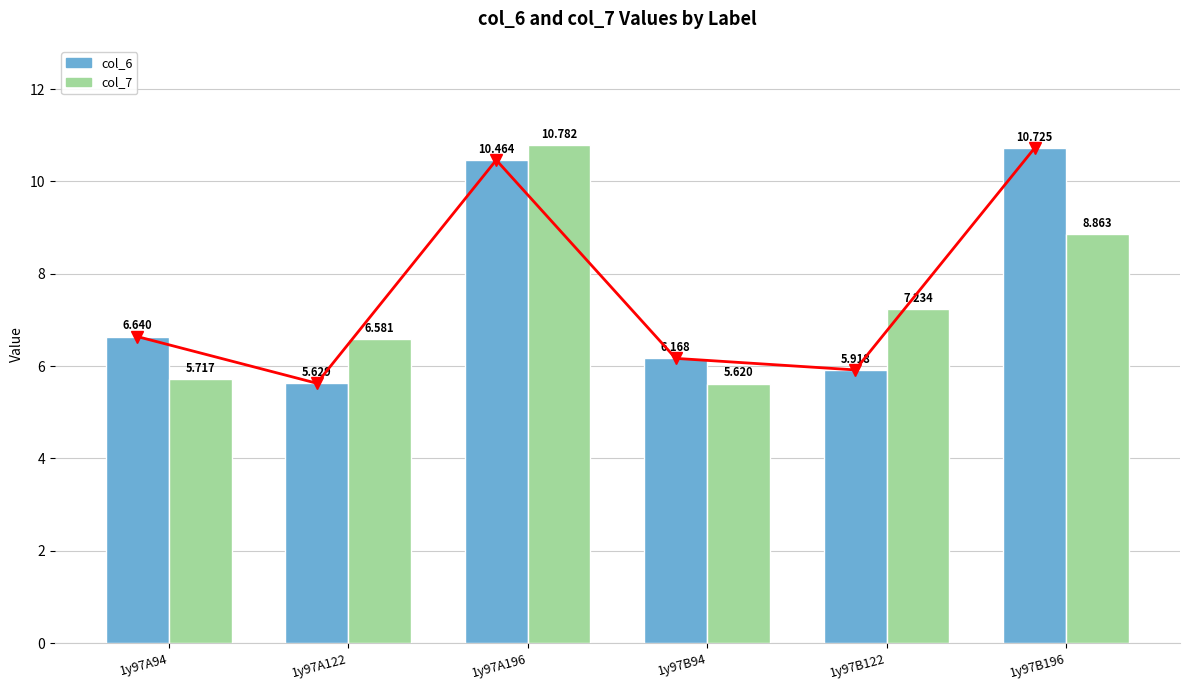

What is the value of the col_7 bar at the 5th from the left?

7.2